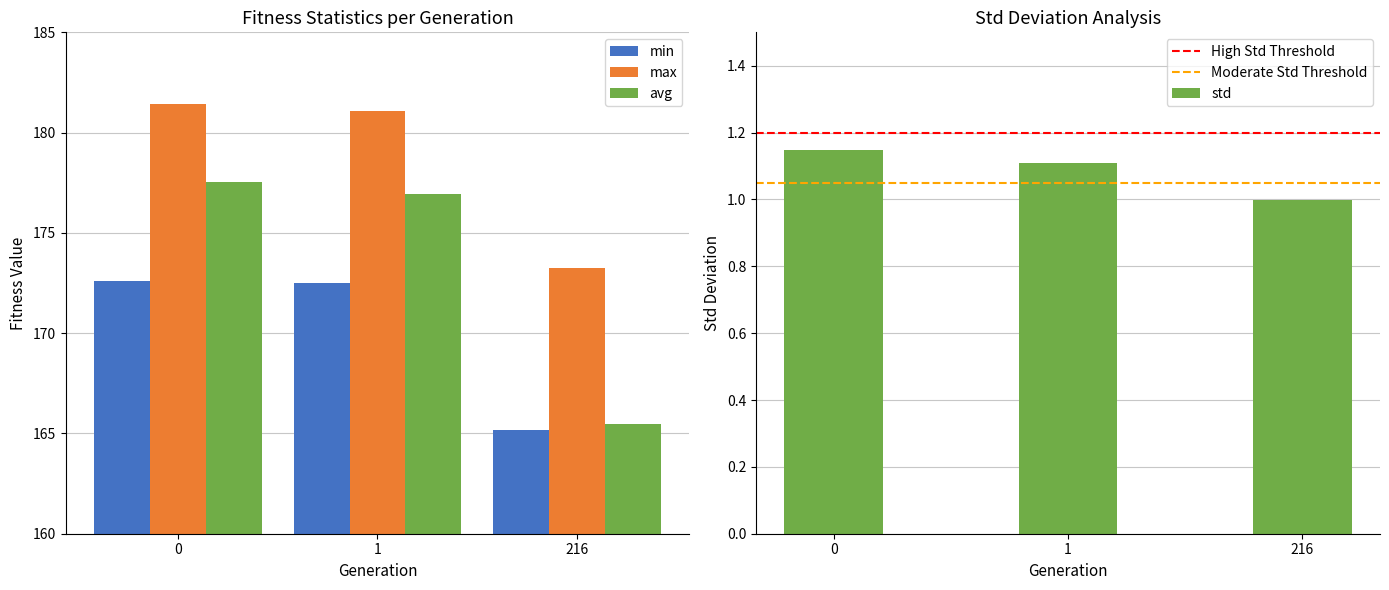

Does the chart contain stacked bars?

No